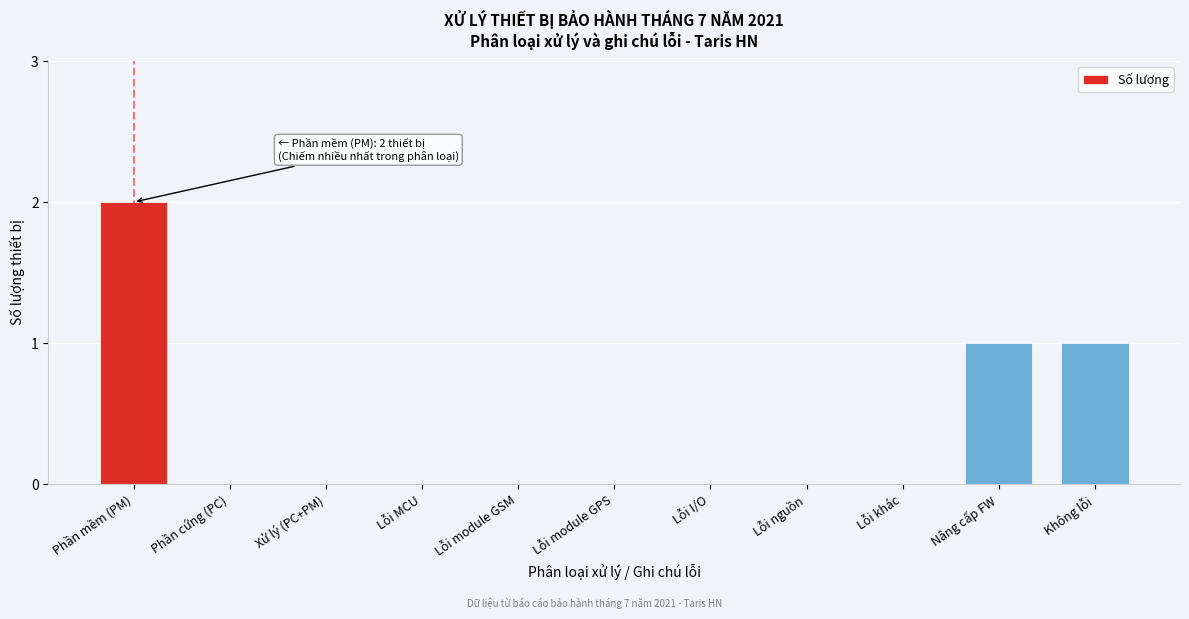

Reading right to left, what are all the values shown in this chart?

Không lỗi=1	Nâng cấp FW=1	Lỗi khác=0	Lỗi nguồn=0	Lỗi I/O=0	Lỗi module GPS=0	Lỗi module GSM=0	Lỗi MCU=0	Xử lý (PC+PM)=0	Phần cứng (PC)=0	Phần mềm (PM)=2